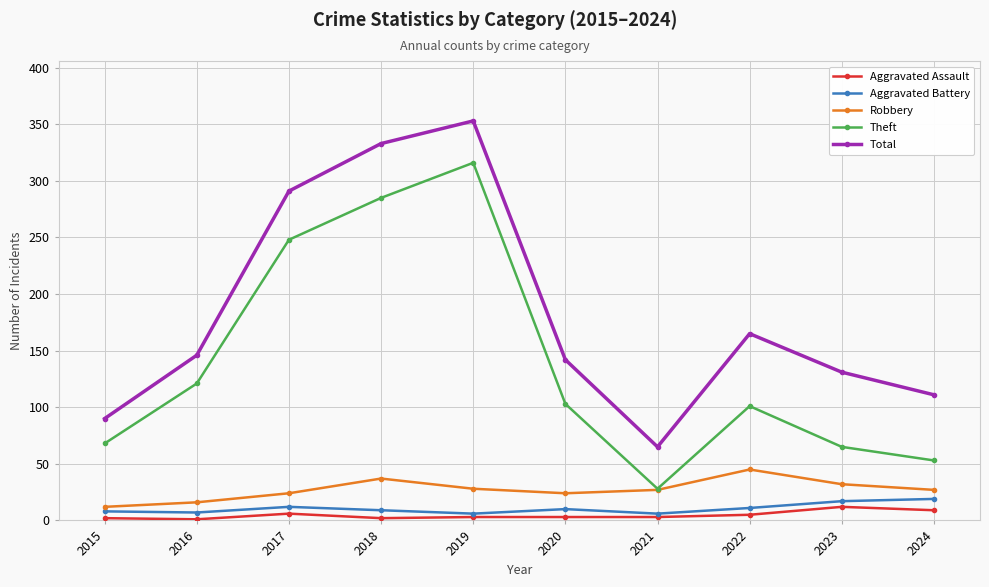

Is it true that Theft equals 173 at 2020?

False